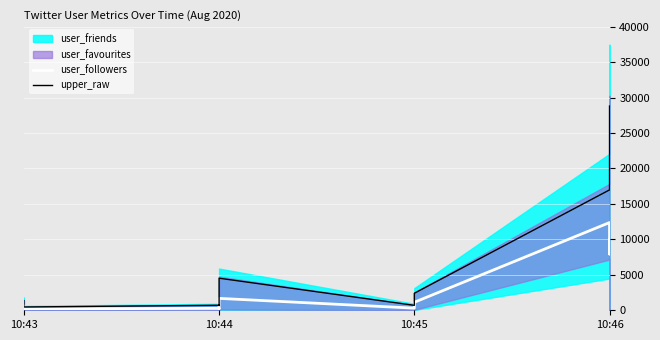

True or false: user_followers has a value of 14798.5 at 10:46.

False